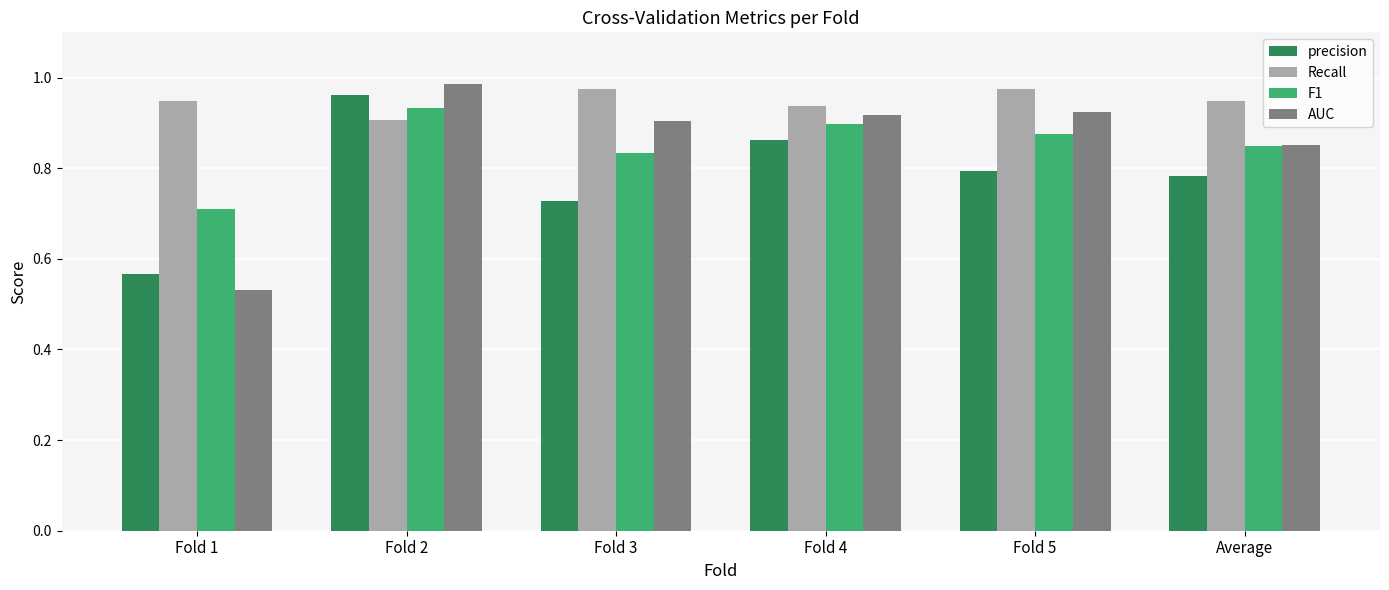

What is the spread (max minus min) of values at Fold 4?

0.1